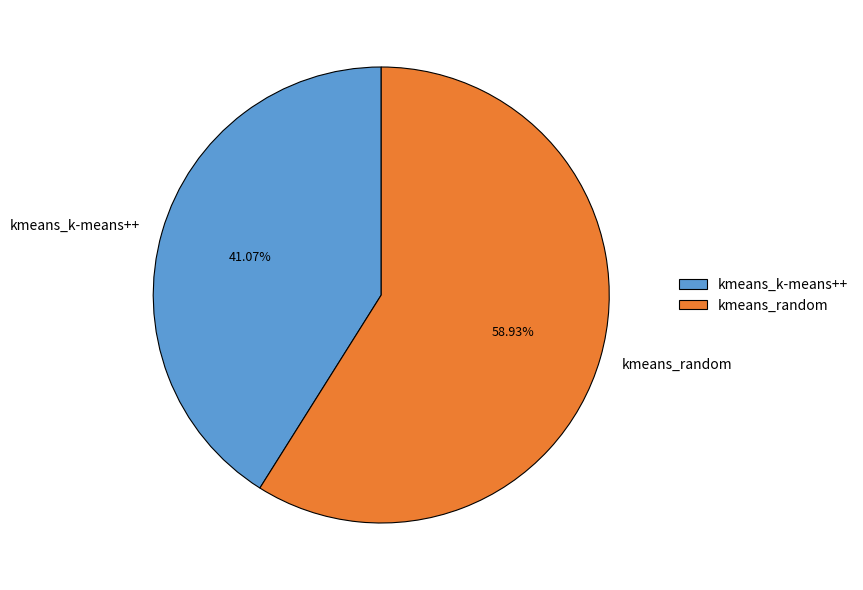

How many slices are in this pie chart?

2